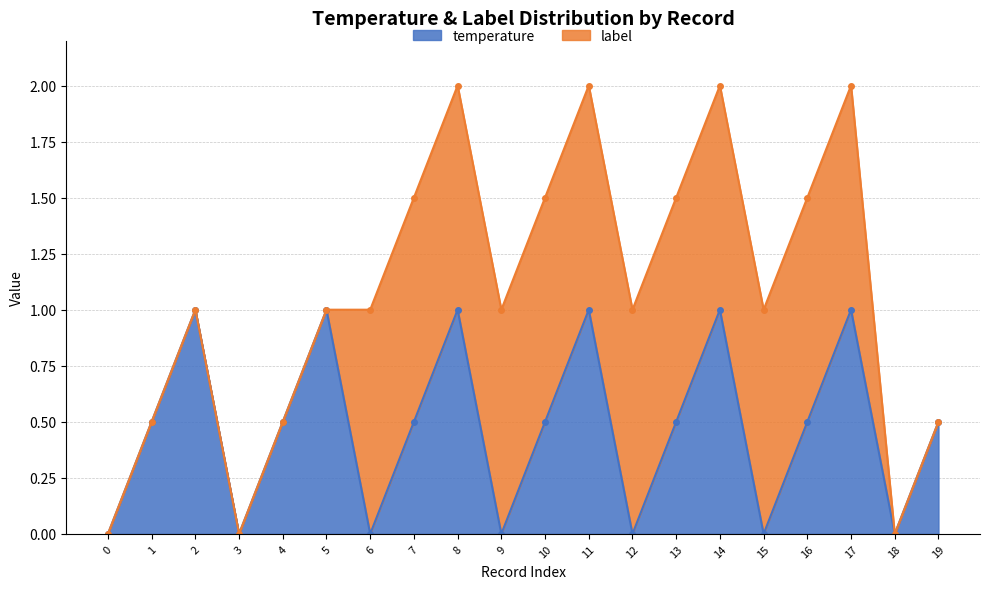

What value does the data have at 14?

1.0